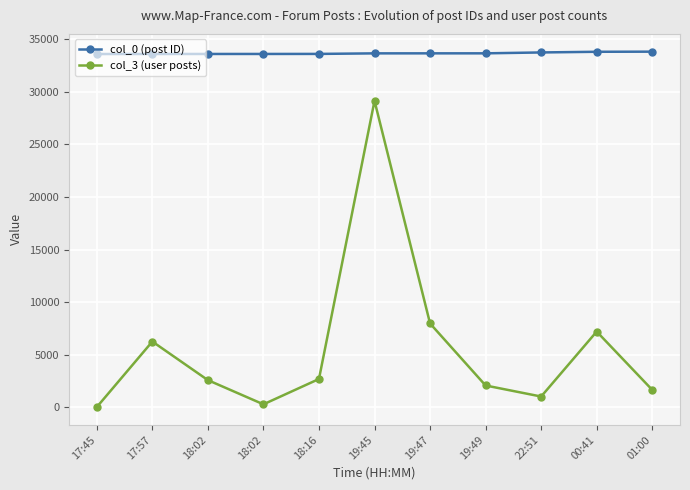

At how many categories does at least one series exceed 5098?

11